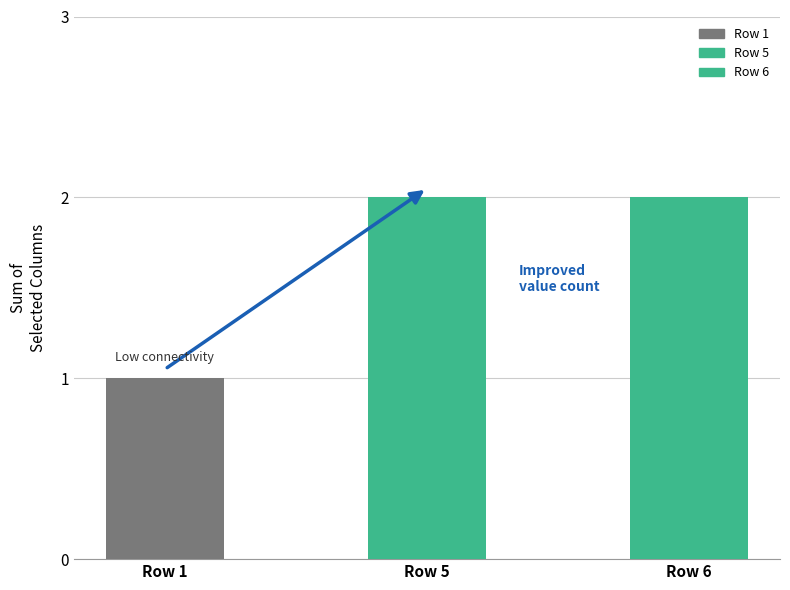

At which category does the chart reach its minimum across all series?

Row 1